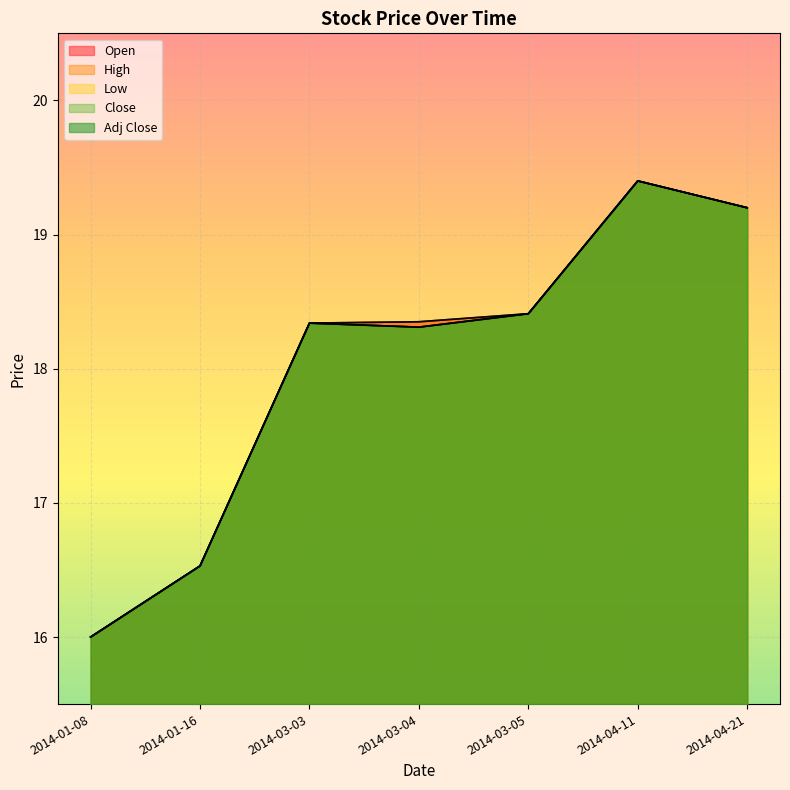

Rank the categories by Adj Close value from lowest to highest.

2014-01-08, 2014-01-16, 2014-03-04, 2014-03-03, 2014-03-05, 2014-04-21, 2014-04-11